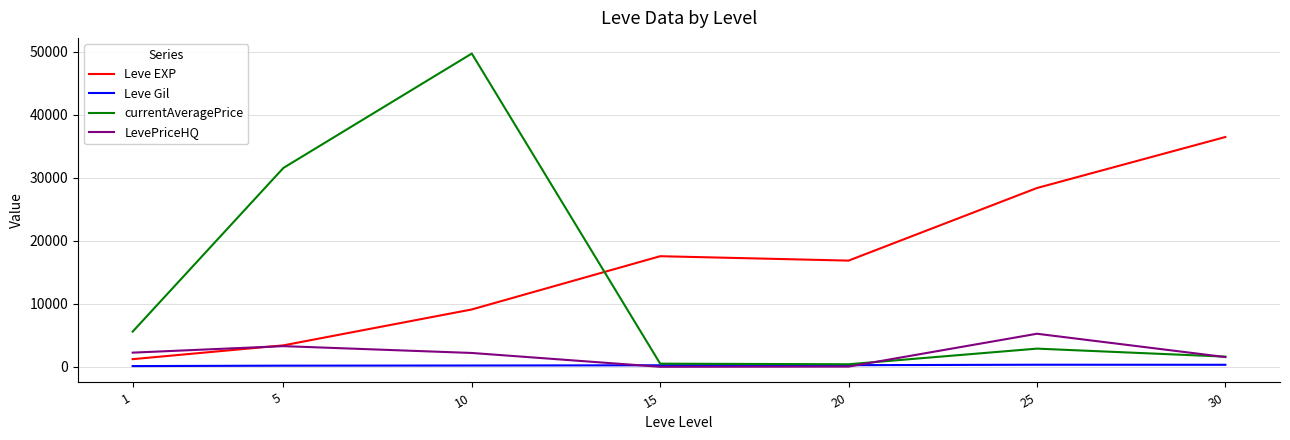

List the series in order of their peak value, lowest first.

Leve Gil, LevePriceHQ, Leve EXP, currentAveragePrice